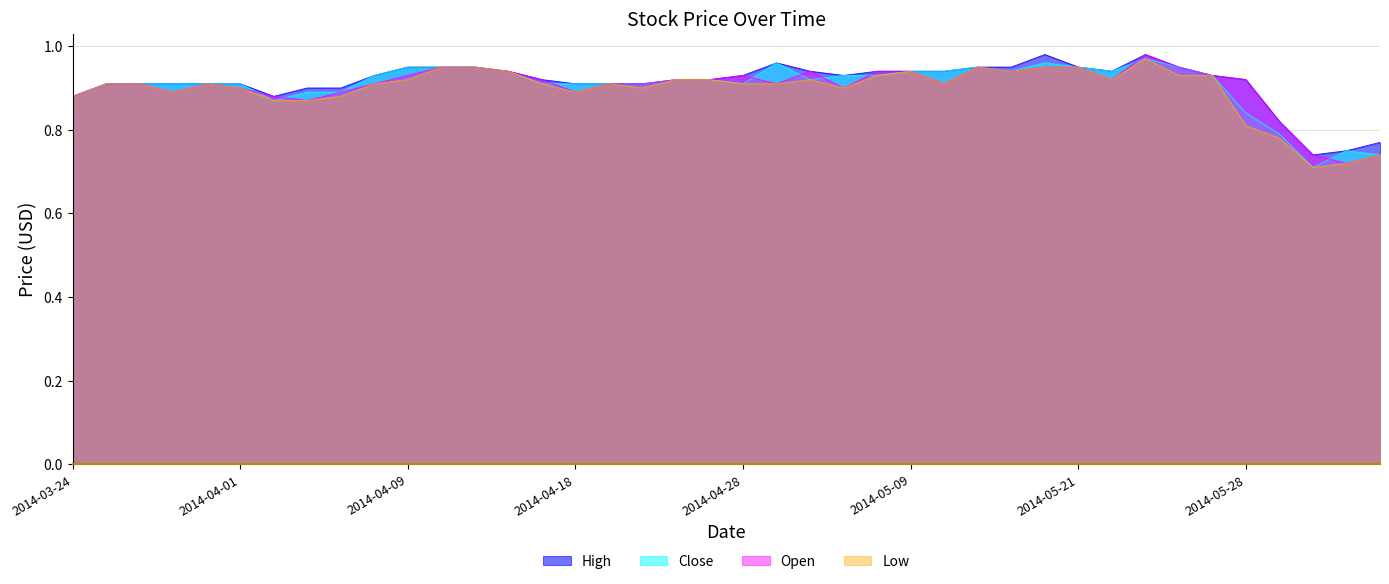

What is the maximum value for High?

1.0